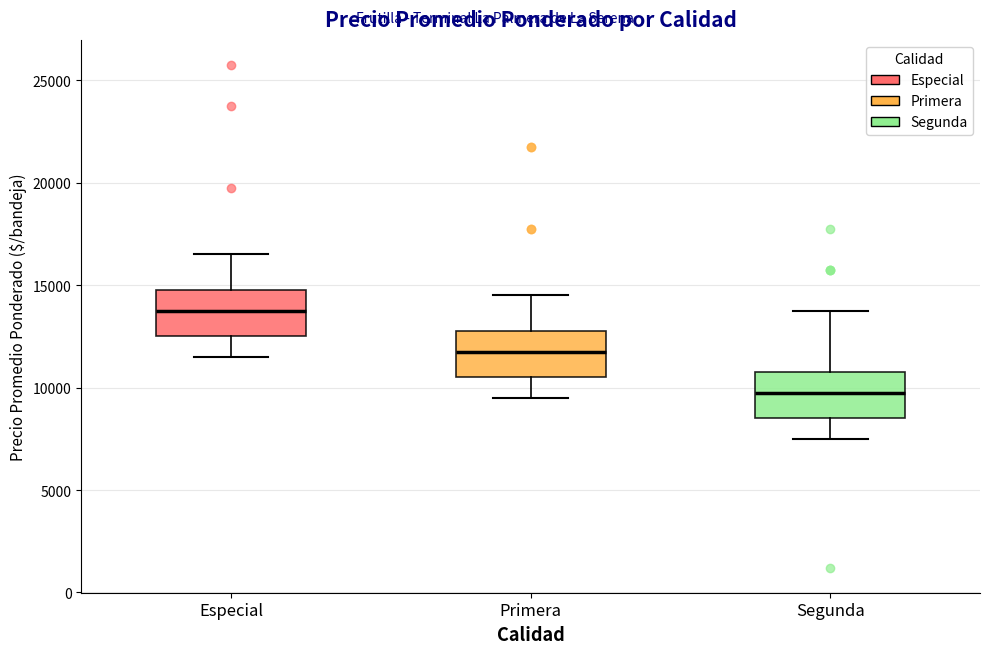

Which box has the lowest median line?

Segunda